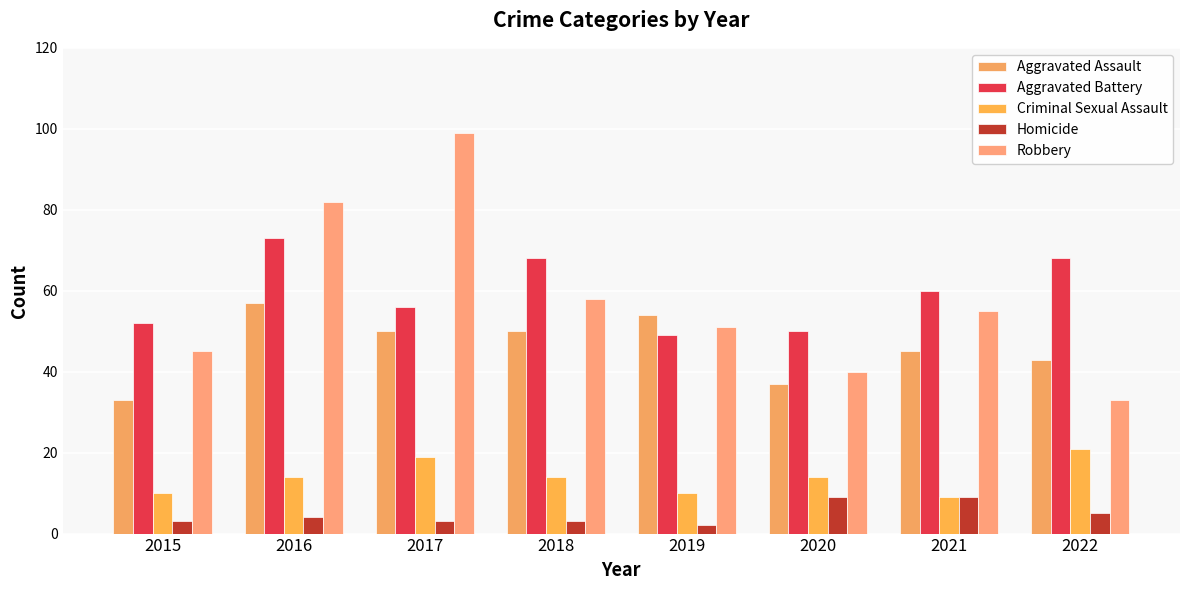

Is the value of Homicide at 2020 greater than the value of Robbery at 2016?

No